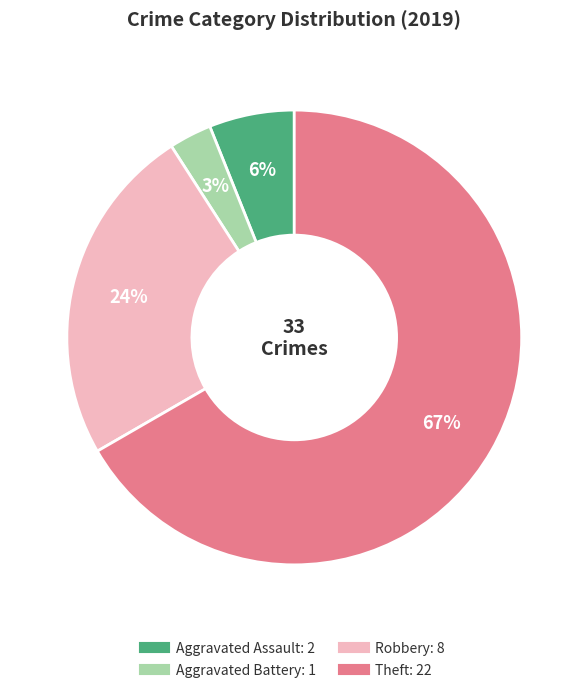

What is the ratio of the value at Aggravated Assault to the value at Aggravated Battery?

2.0